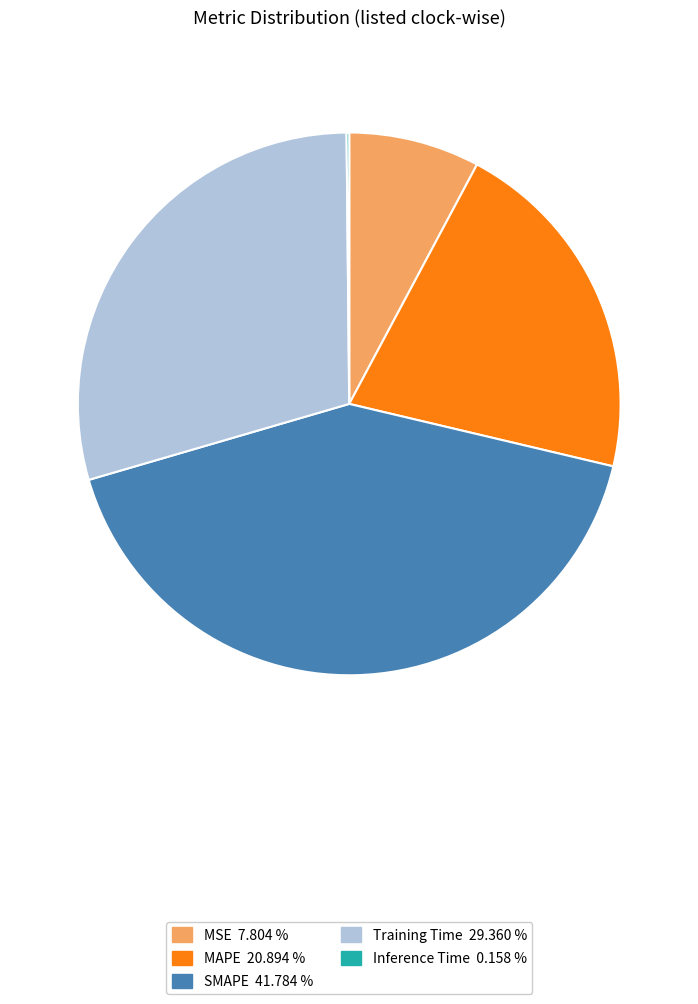

Does any single category account for the majority?

No